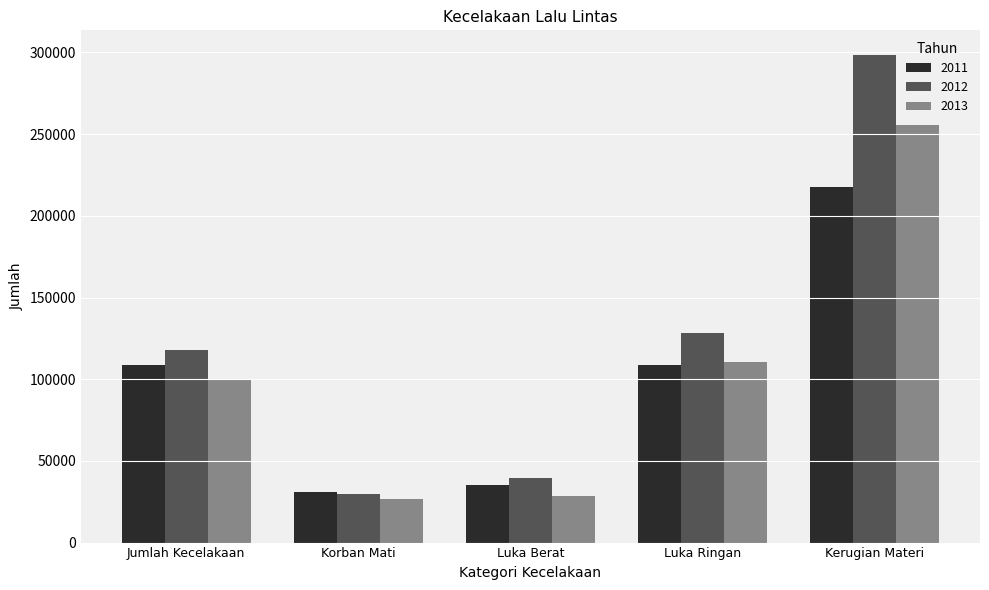

Rank the categories by 2012 value from lowest to highest.

Korban Mati, Luka Berat, Jumlah Kecelakaan, Luka Ringan, Kerugian Materi